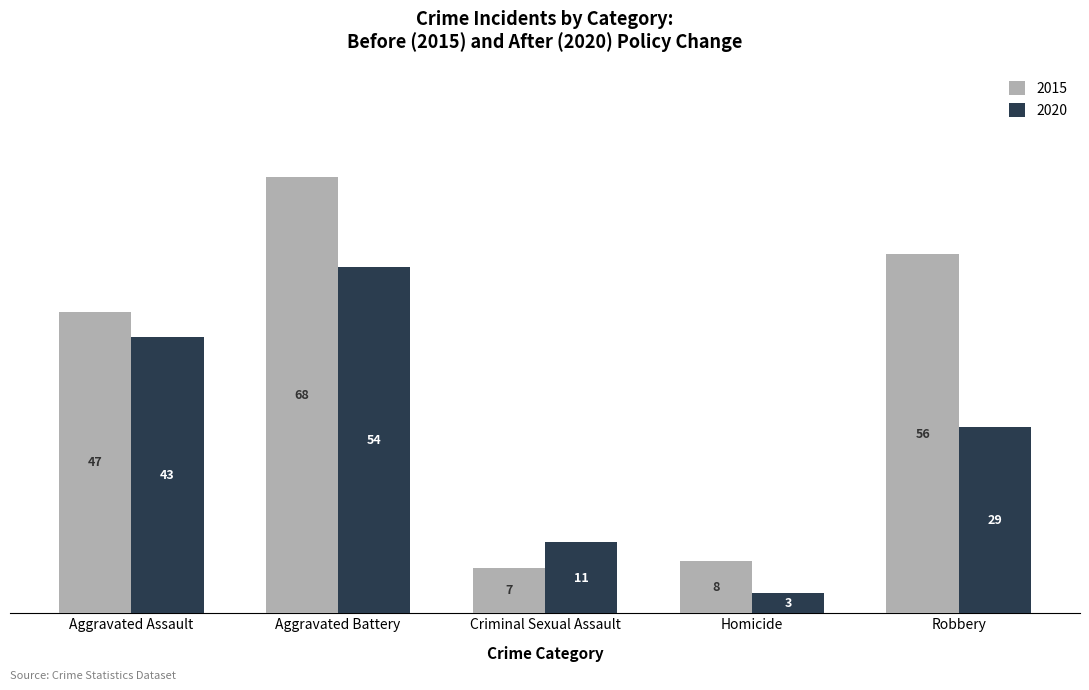

What is the average value of the 2015 series?

37